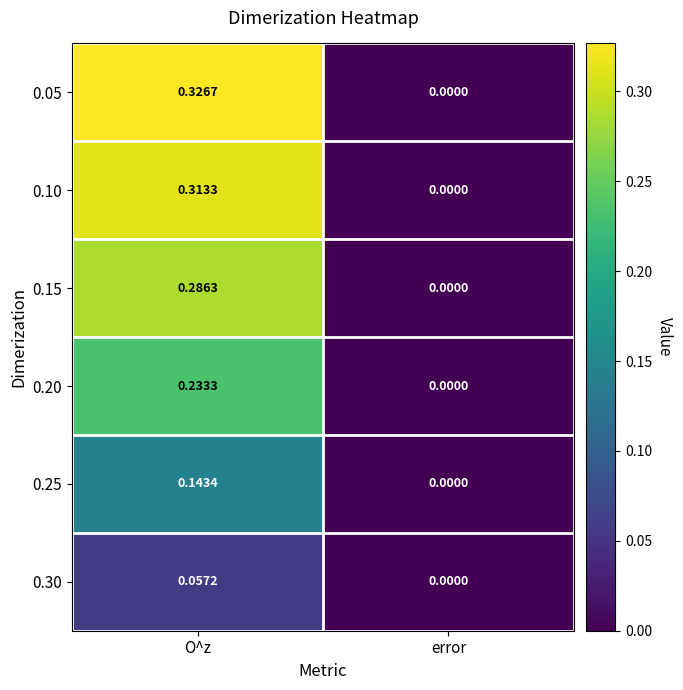

Count the number of data series in this chart.

6